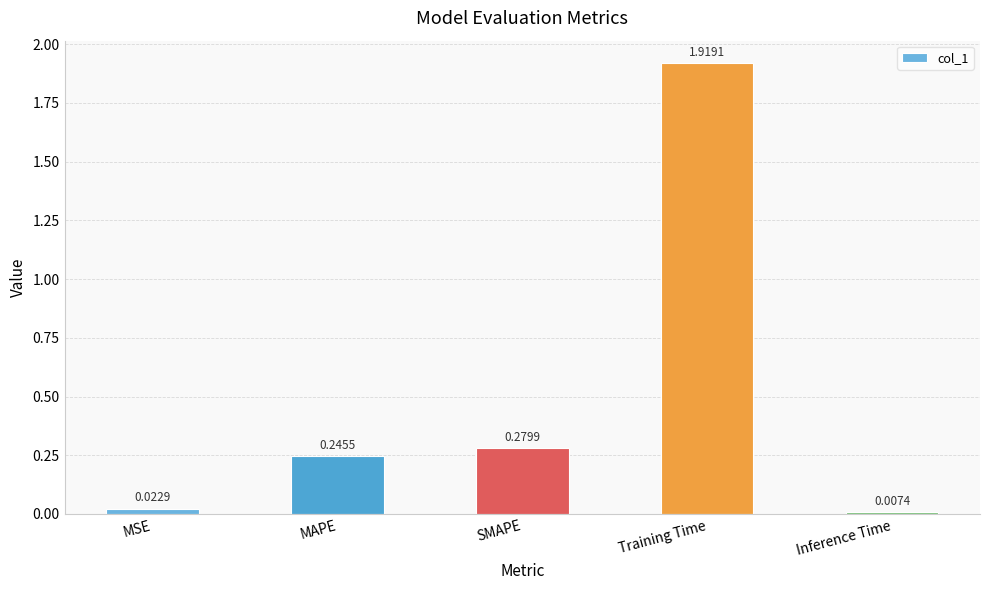

Which category has the highest value across all series?

Training Time